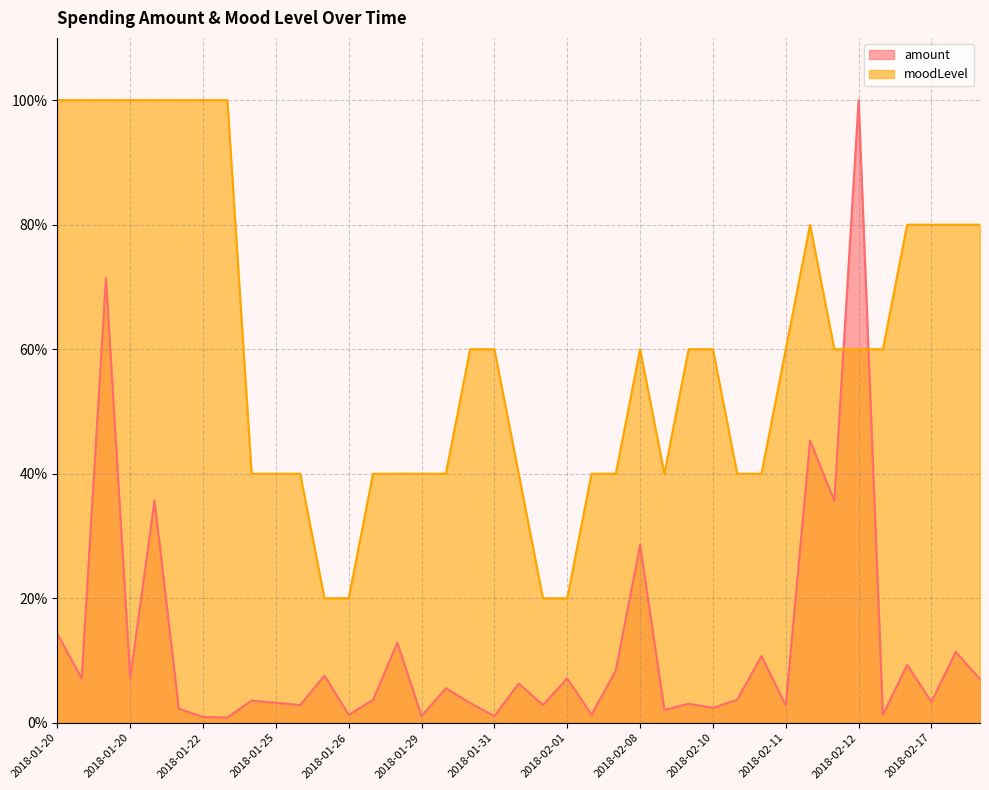

Does the chart have visible grid lines?

Yes